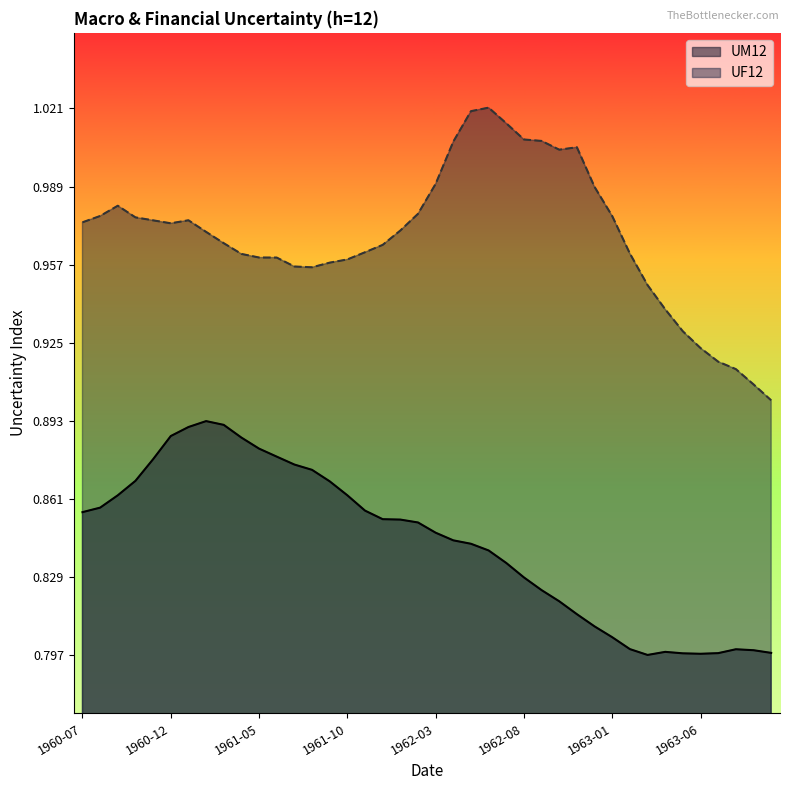

How many lines are shown in the chart?

2